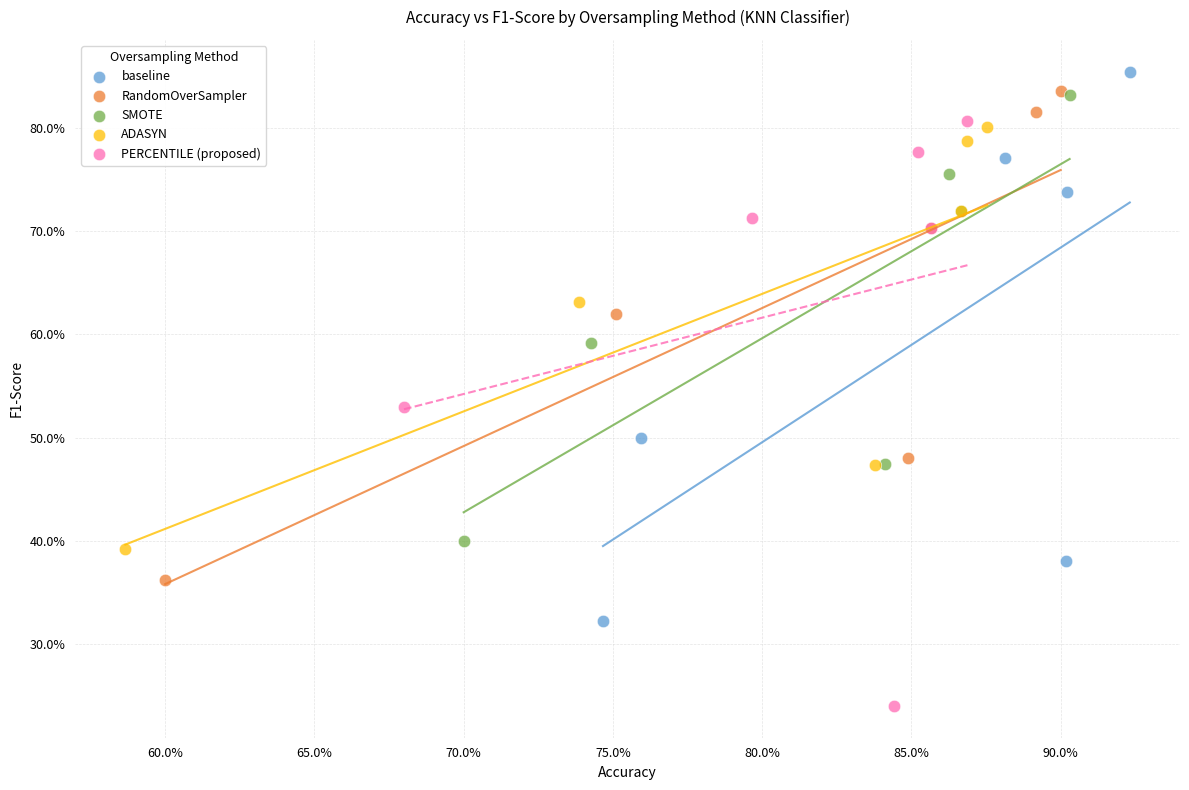

Which series contains the highest Y value?

baseline